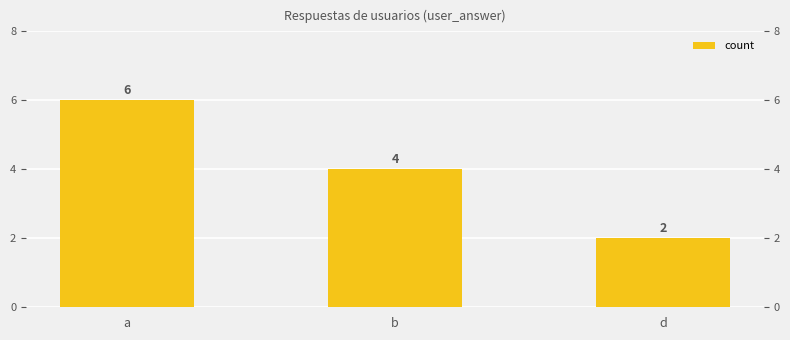

What is the difference between the values at d and b?

2